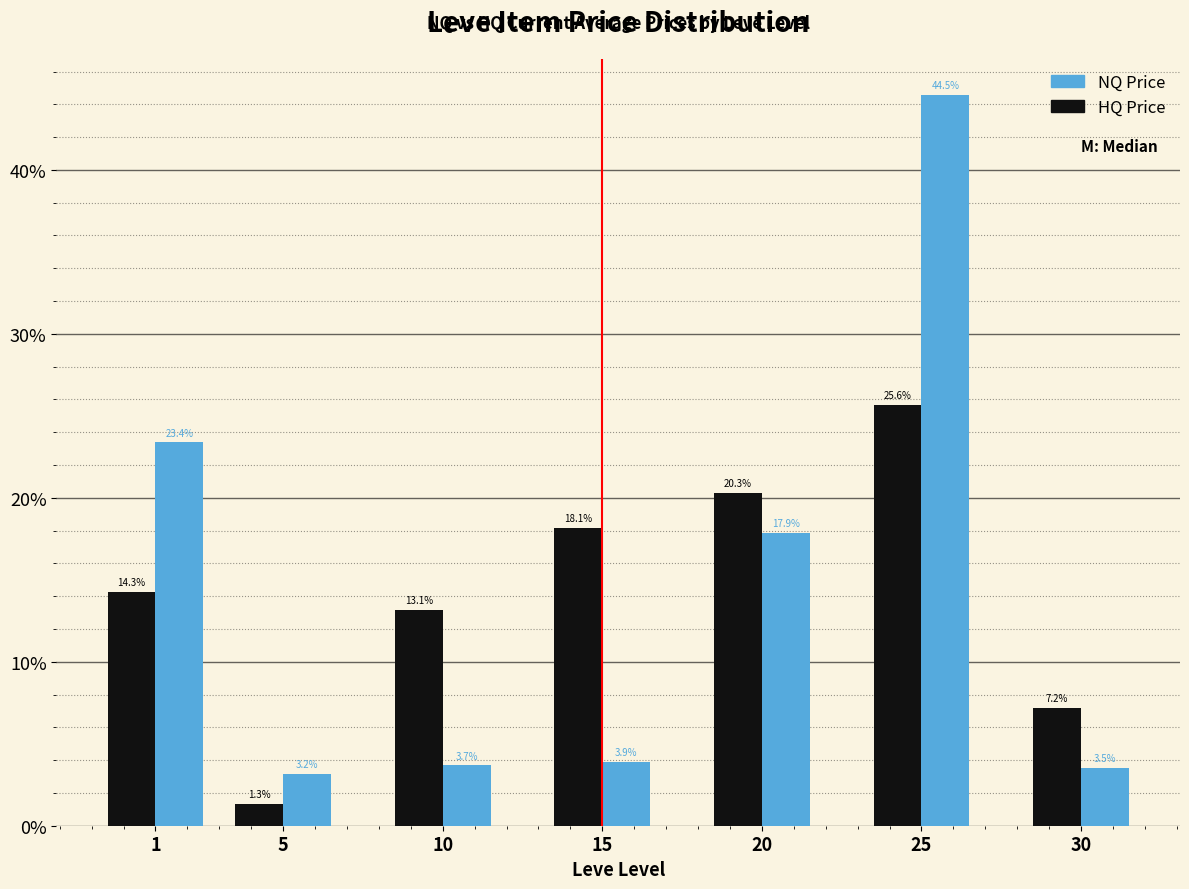

What are all the series names shown in the legend?

NQ Price, HQ Price